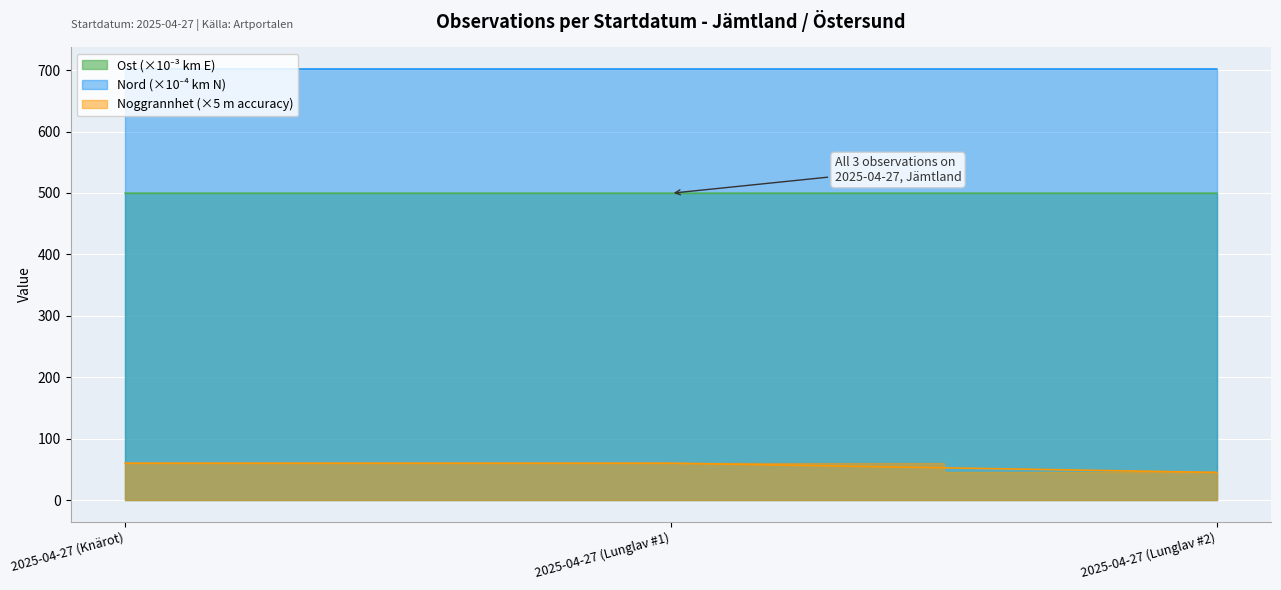

What is the label of the 3rd point from the right?

2025-04-27 (Knärot)